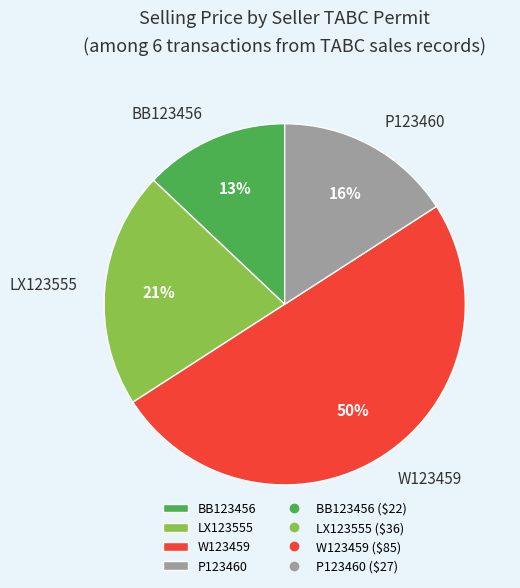

What percentage is the P123460 slice, to the nearest percent?

16%